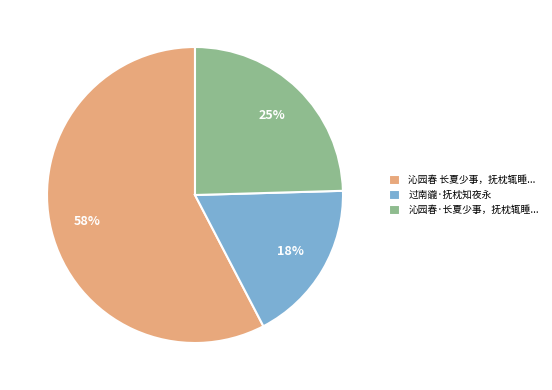

To the nearest percent, what is the difference between the largest and smallest slice percentages?

40%